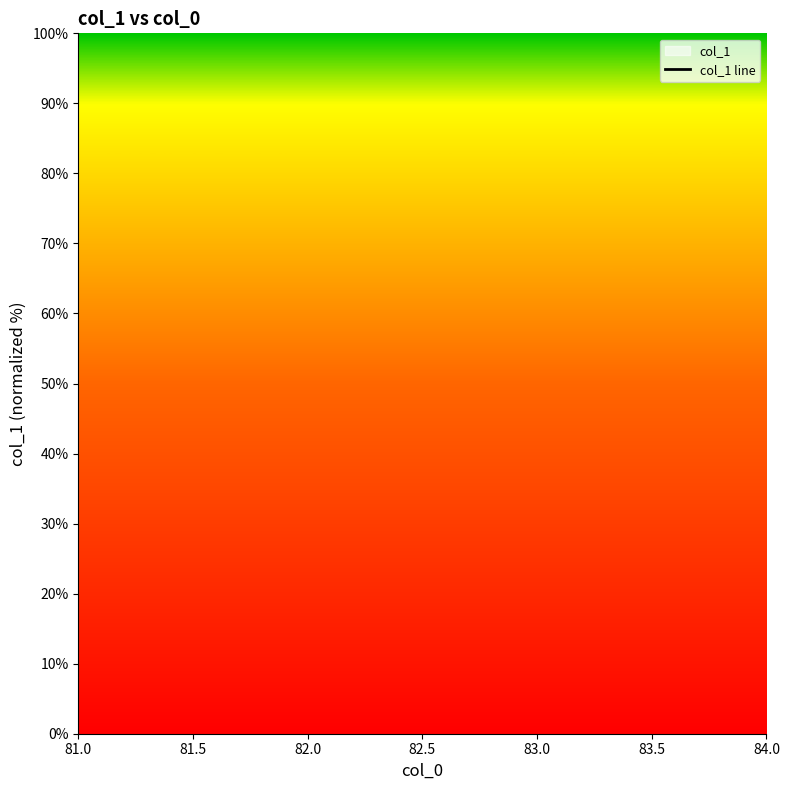

Between 81.0 and 84.0, which is larger?

84.0